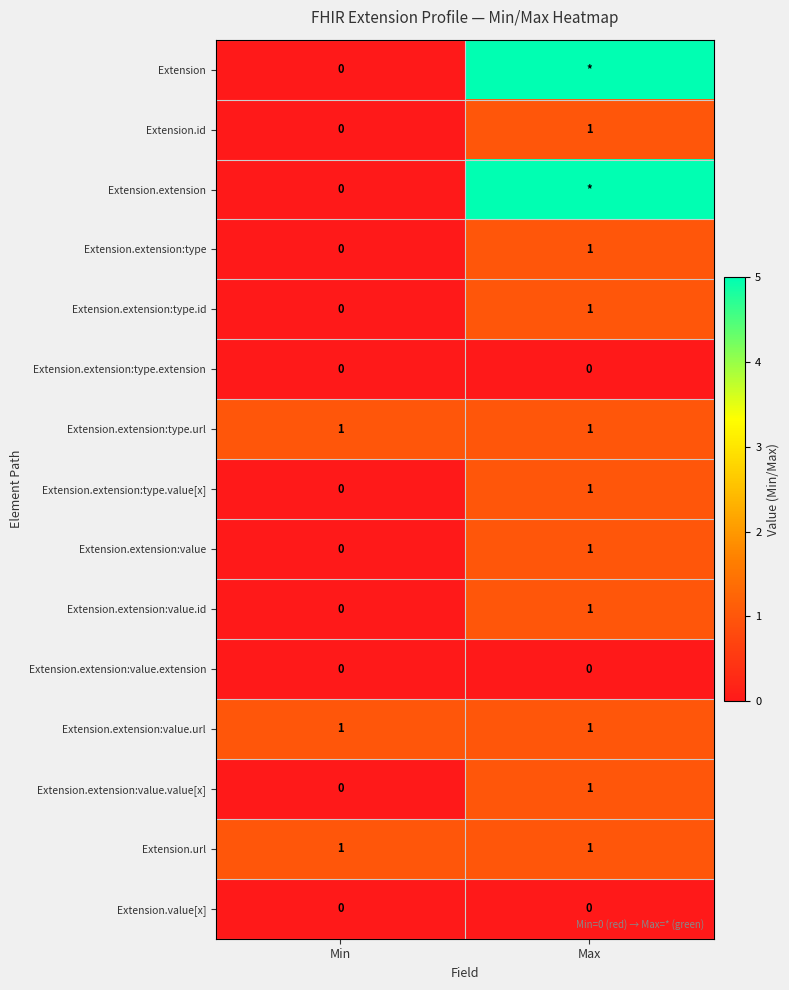

At which category does the chart reach its peak across all series?

Max